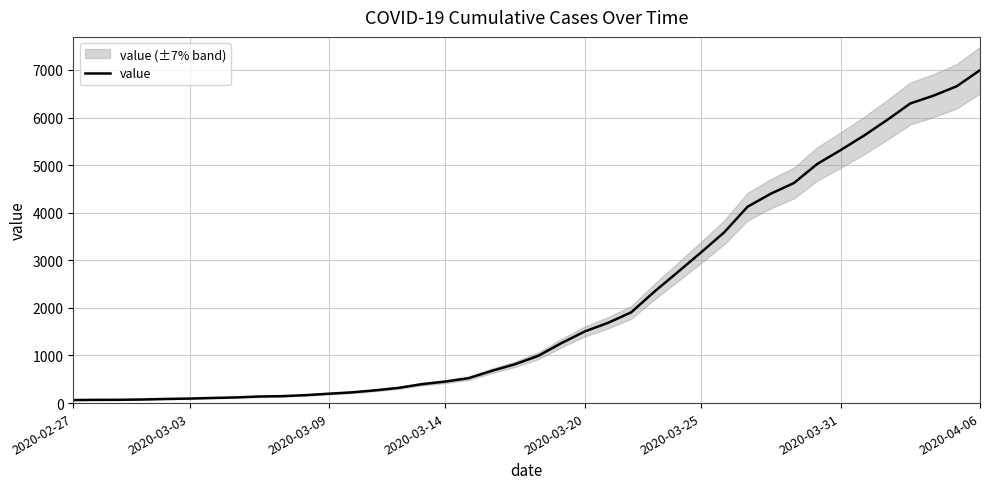

Is it true that the value at 9 is 202?

False